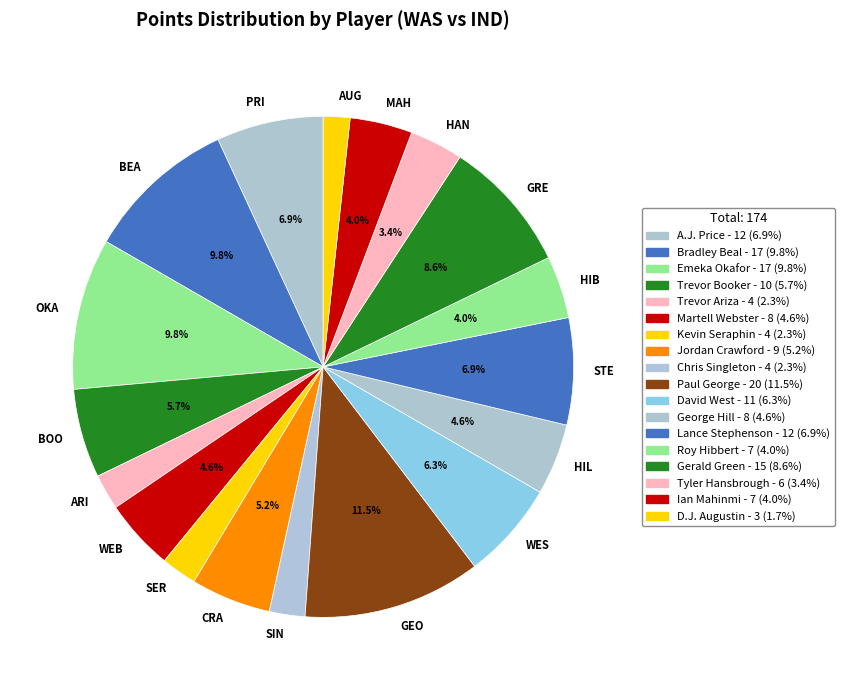

Is there any slice that represents more than half of the pie?

No